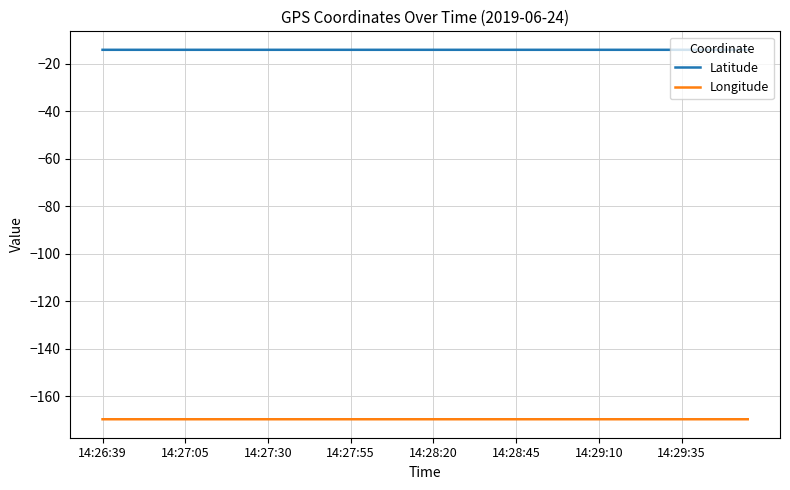

List the series in order of their overall mean, lowest first.

Longitude, Latitude